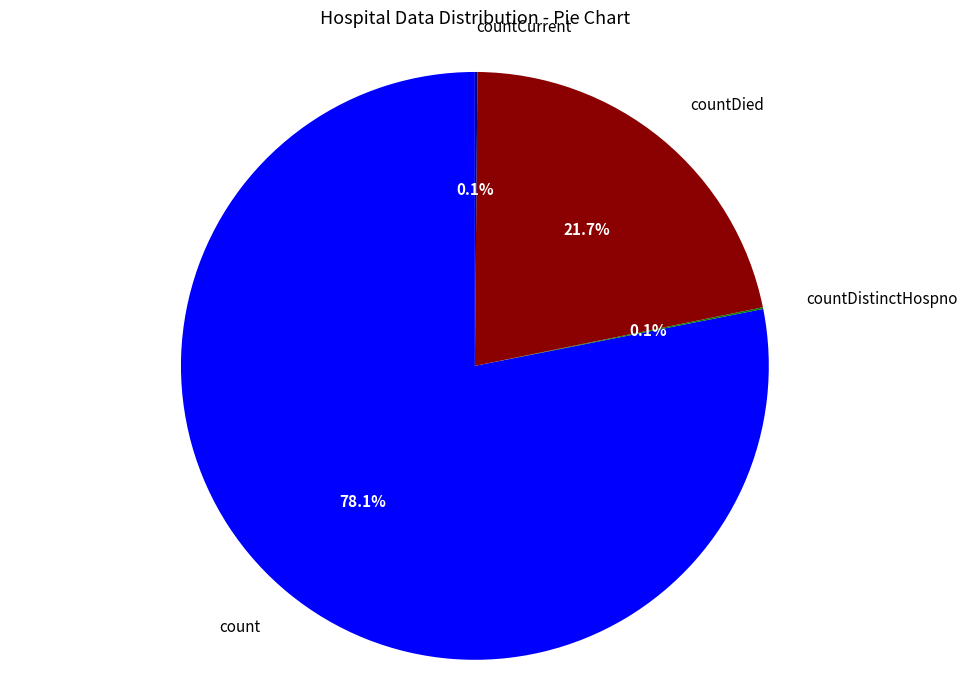

Does any single category account for the majority?

Yes